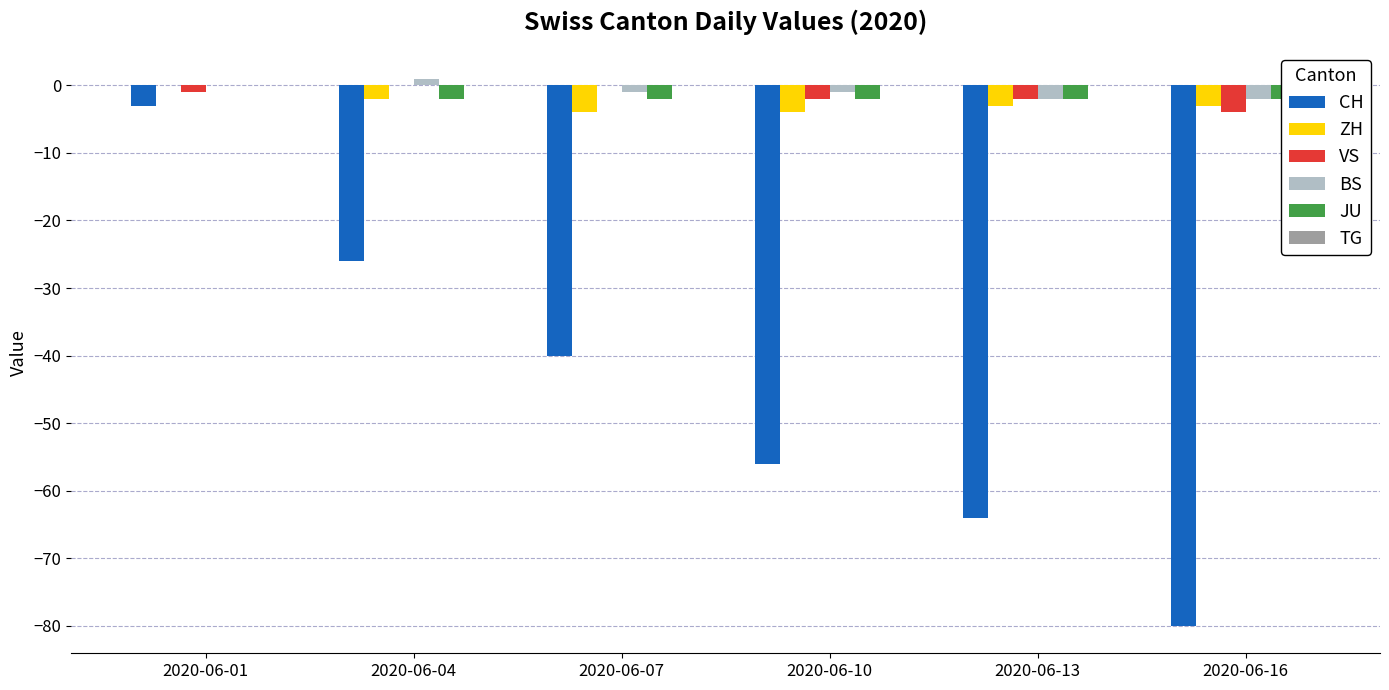

Which series has the largest total across all categories?

TG